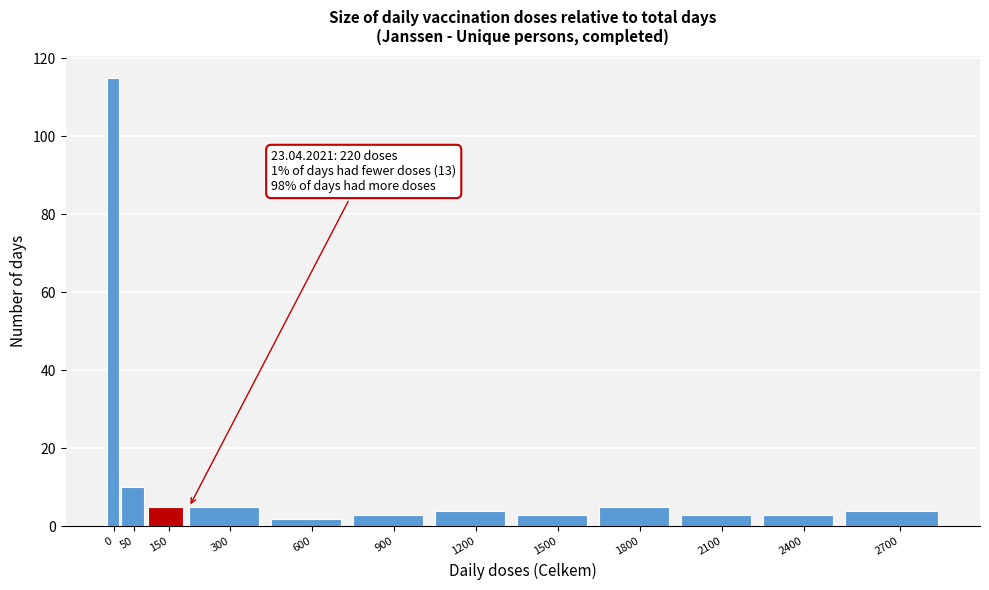

Reading left to right, what are all the values shown in this chart?

0=115	50=10	150=5	300=5	600=2	900=3	1200=4	1500=3	1800=5	2100=3	2400=3	2700=4